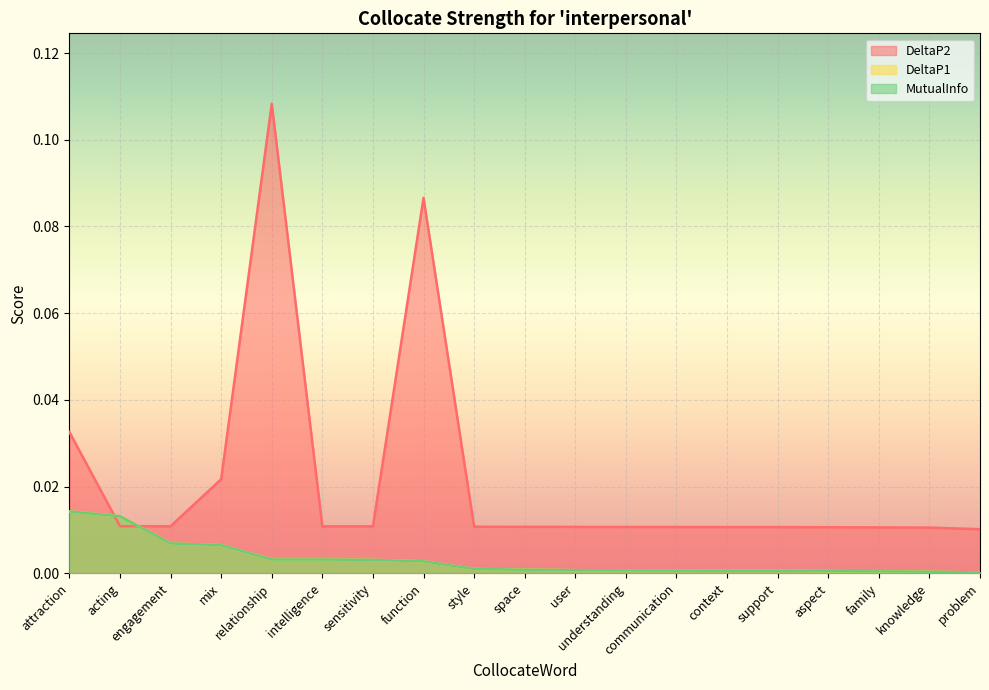

What is the sum of all DeltaP2 values?

0.4